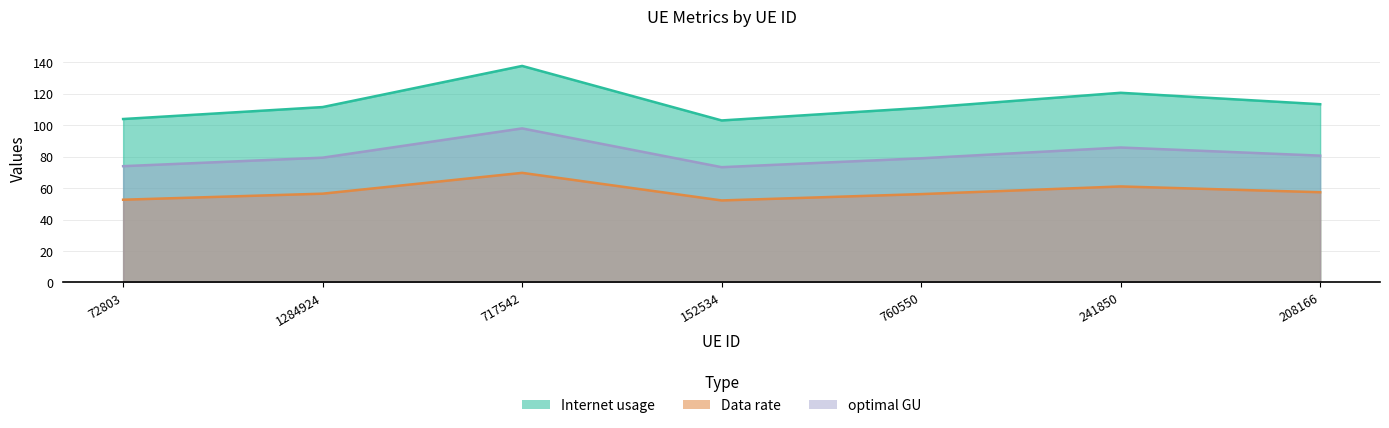

What is the sum of the optimal GU values at 1284924 and 717542?

126.1